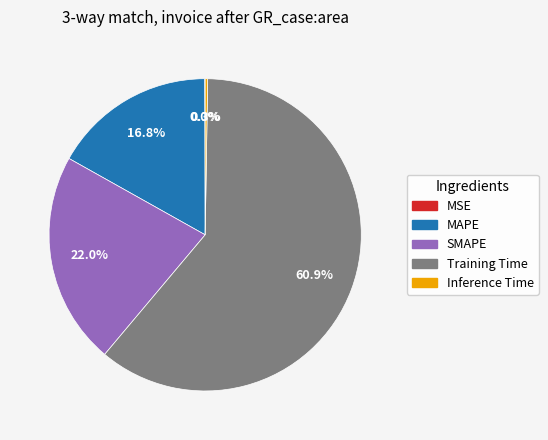

Do SMAPE and Training Time together represent more than half of the pie?

Yes